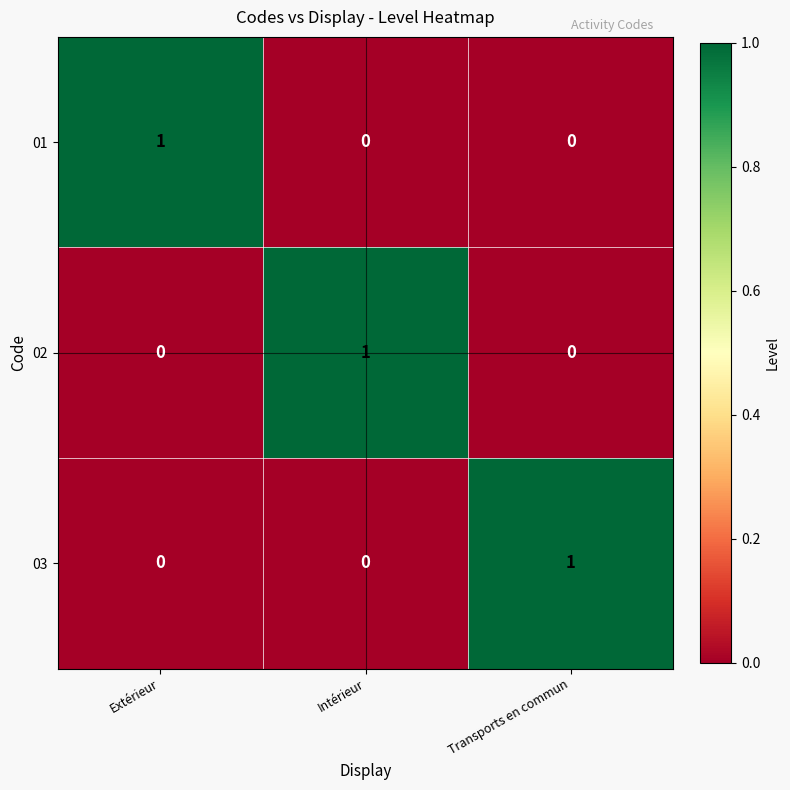

Reading left to right, what are all the values shown in this chart?

01: 1	0	0
02: 0	1	0
03: 0	0	1